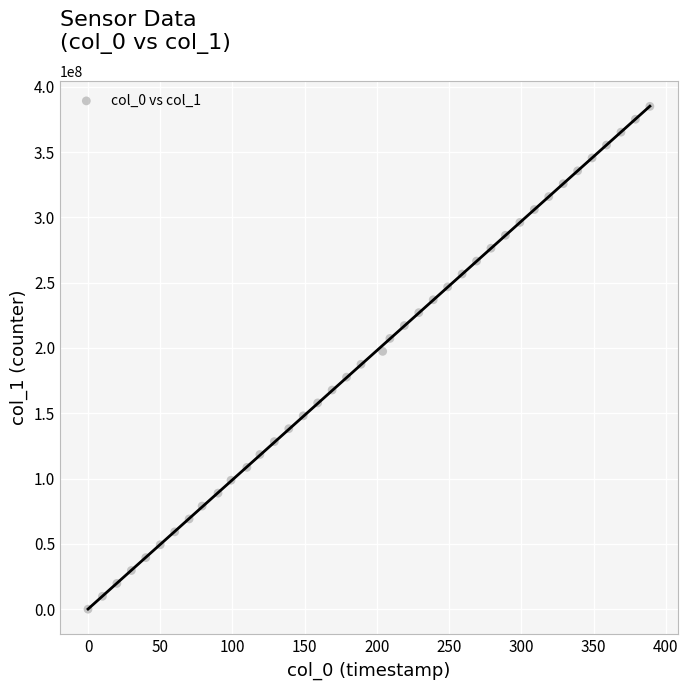

What is the range of X values (max minus min)?

389